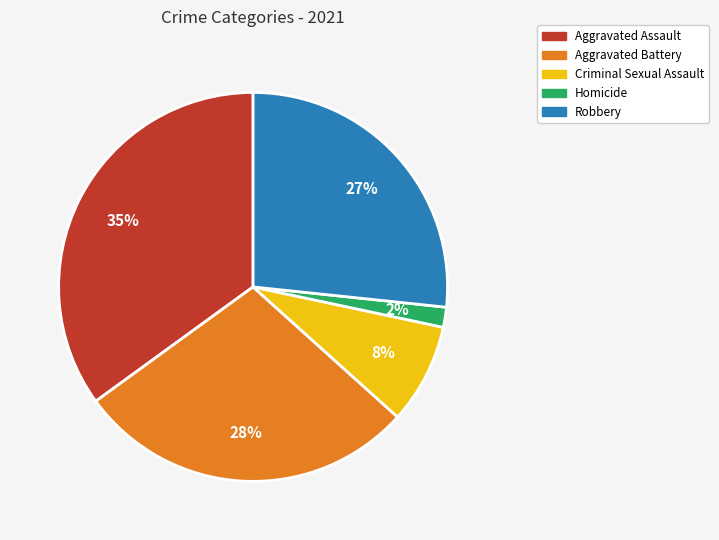

Is the sum of Aggravated Assault and Criminal Sexual Assault greater than half?

No